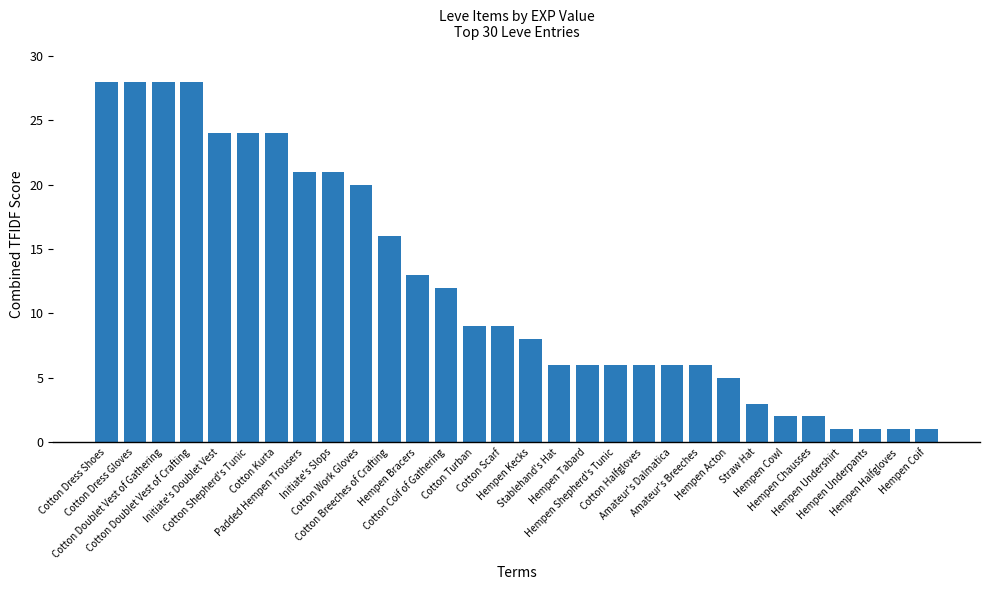

What is the label of the 9th bar from the left?

Initiate's Slops